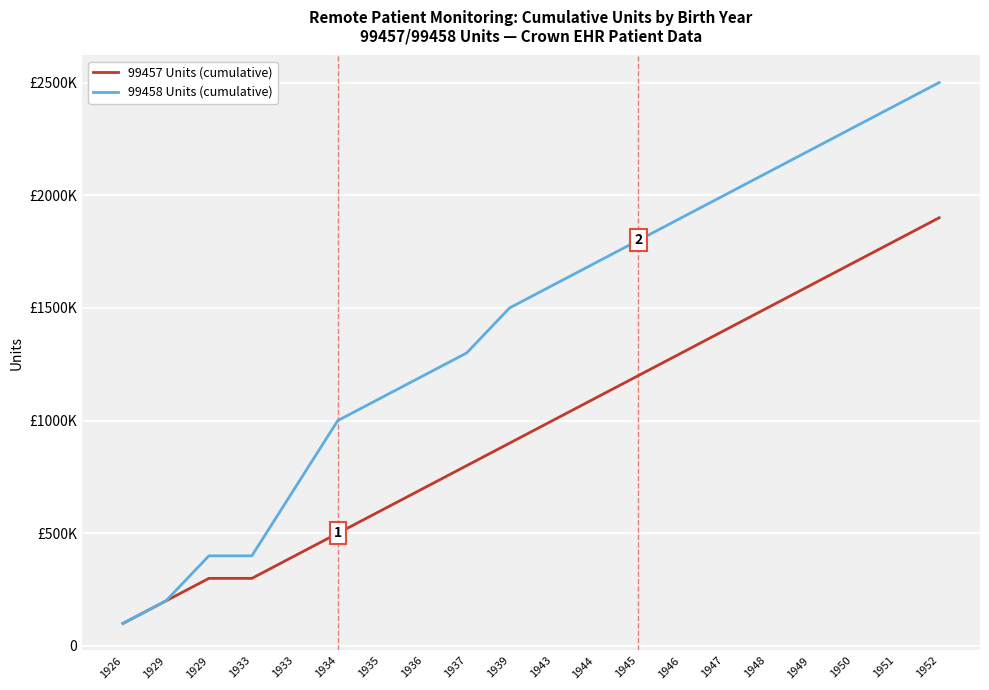

Is this an area chart (filled region under the line)?

No